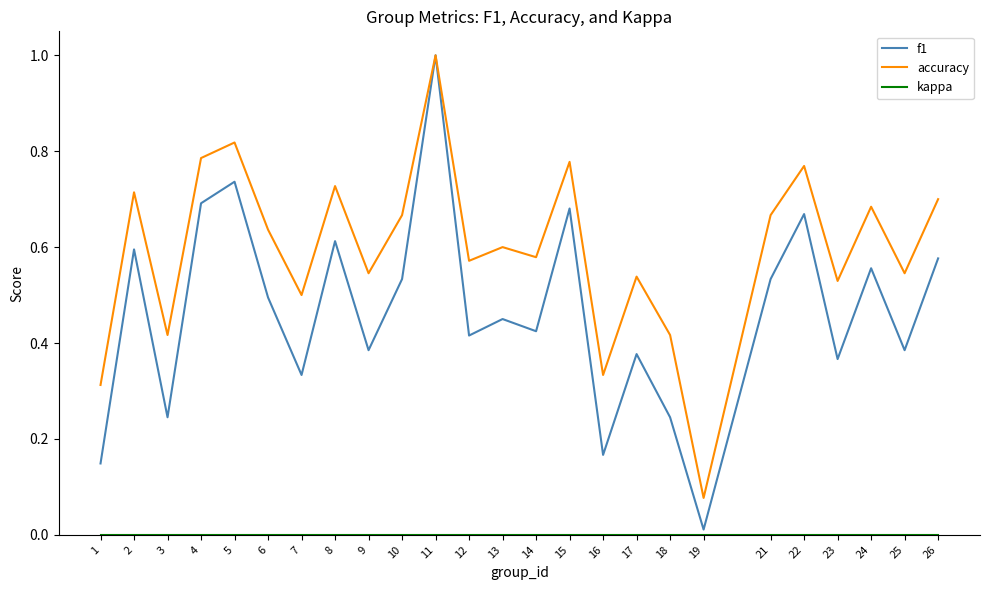

Which series has the largest total across all categories?

accuracy